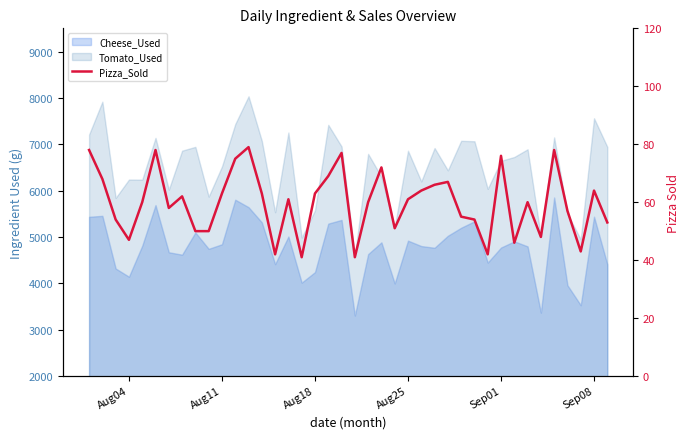

True or false: the data has more than 2 interior local peaks.

True